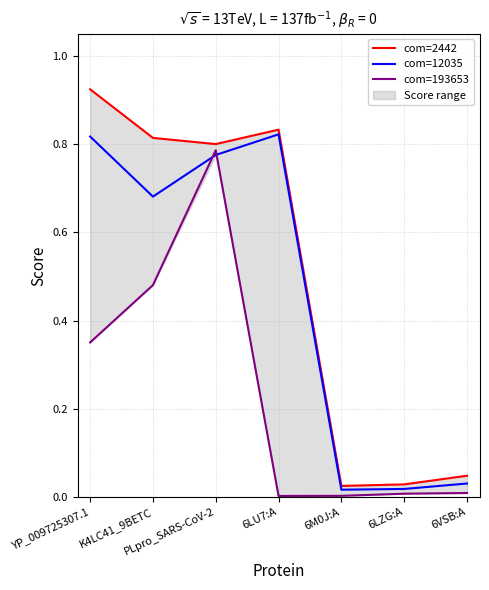

What is the difference between the maximum and minimum values in the com=193653 series?

0.8